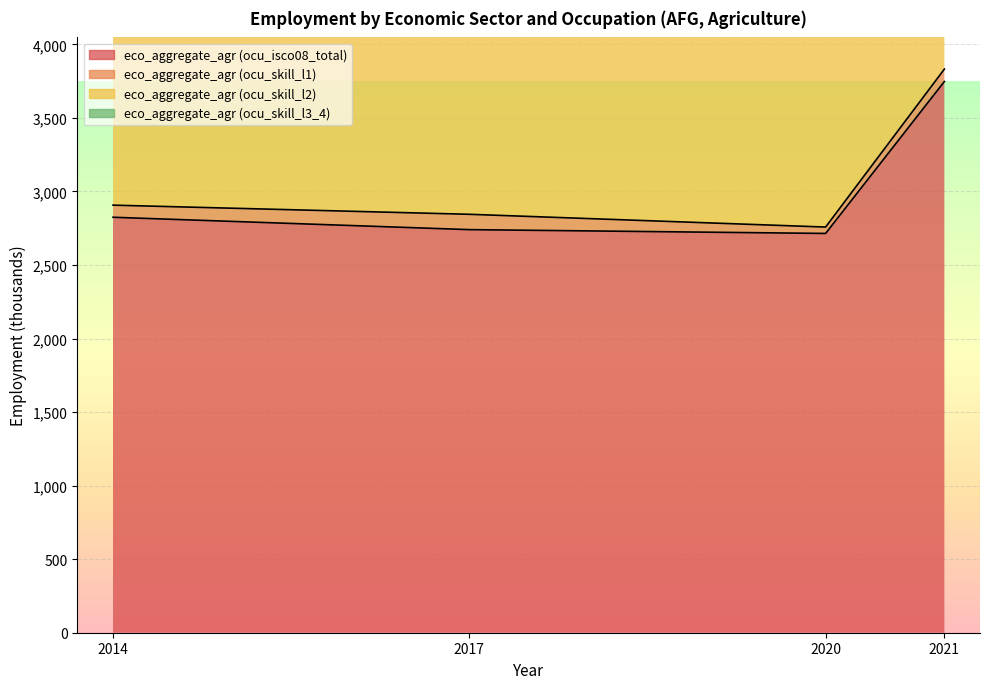

Is it true that eco_aggregate_agr (ocu_isco08_total) equals 3747.2 at 2021?

True